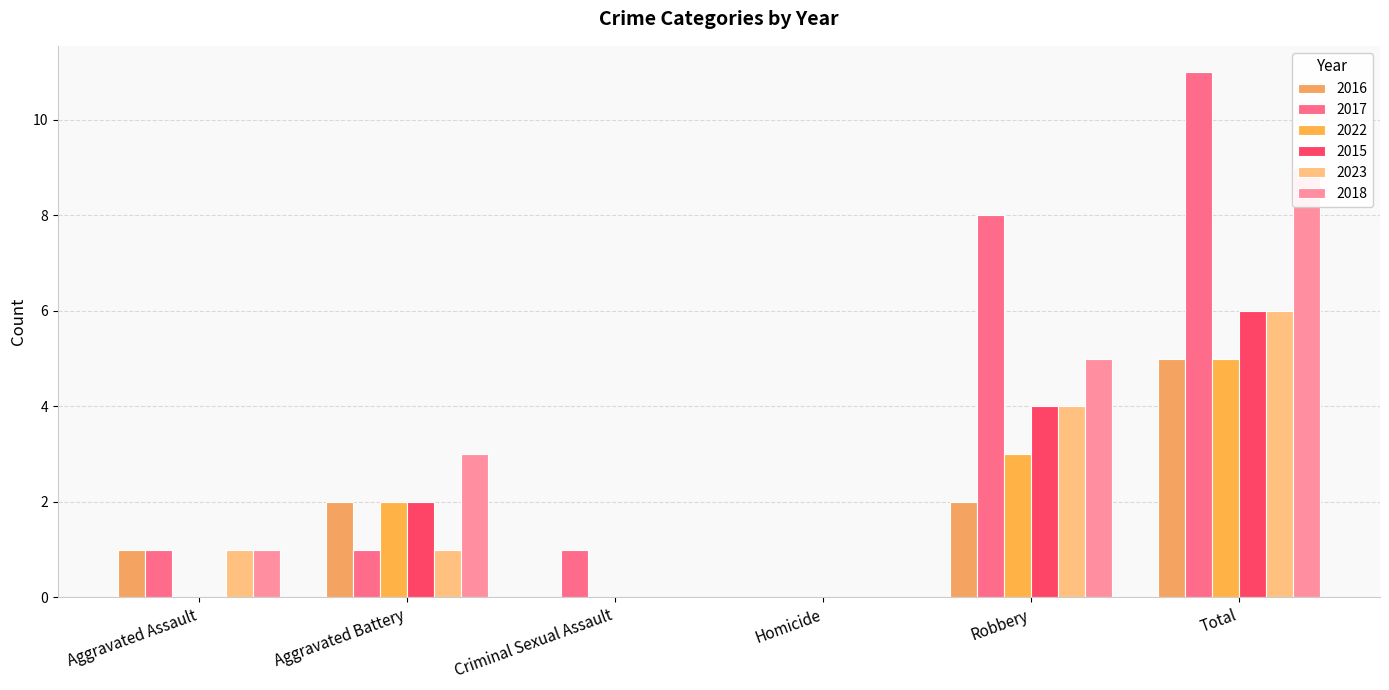

What position from the right is Criminal Sexual Assault?

4